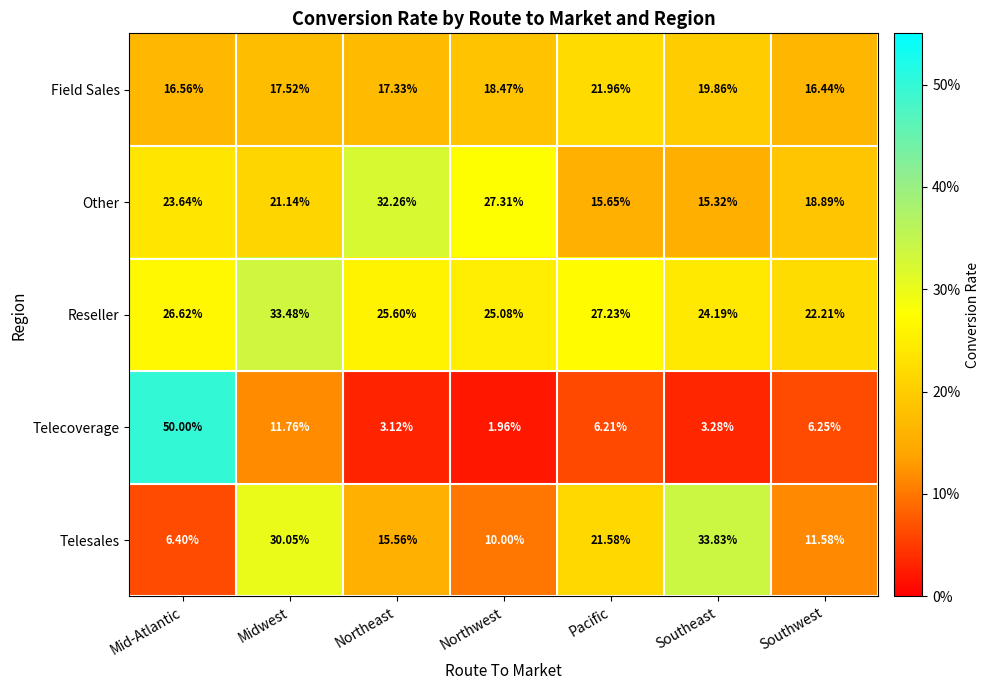

Which series changed the most between Midwest and Northeast?

Telesales